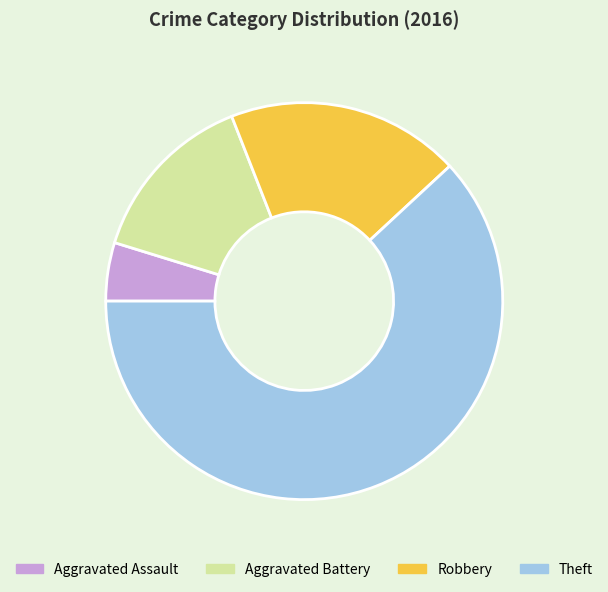

Which category has the smallest portion of the pie?

Aggravated Assault